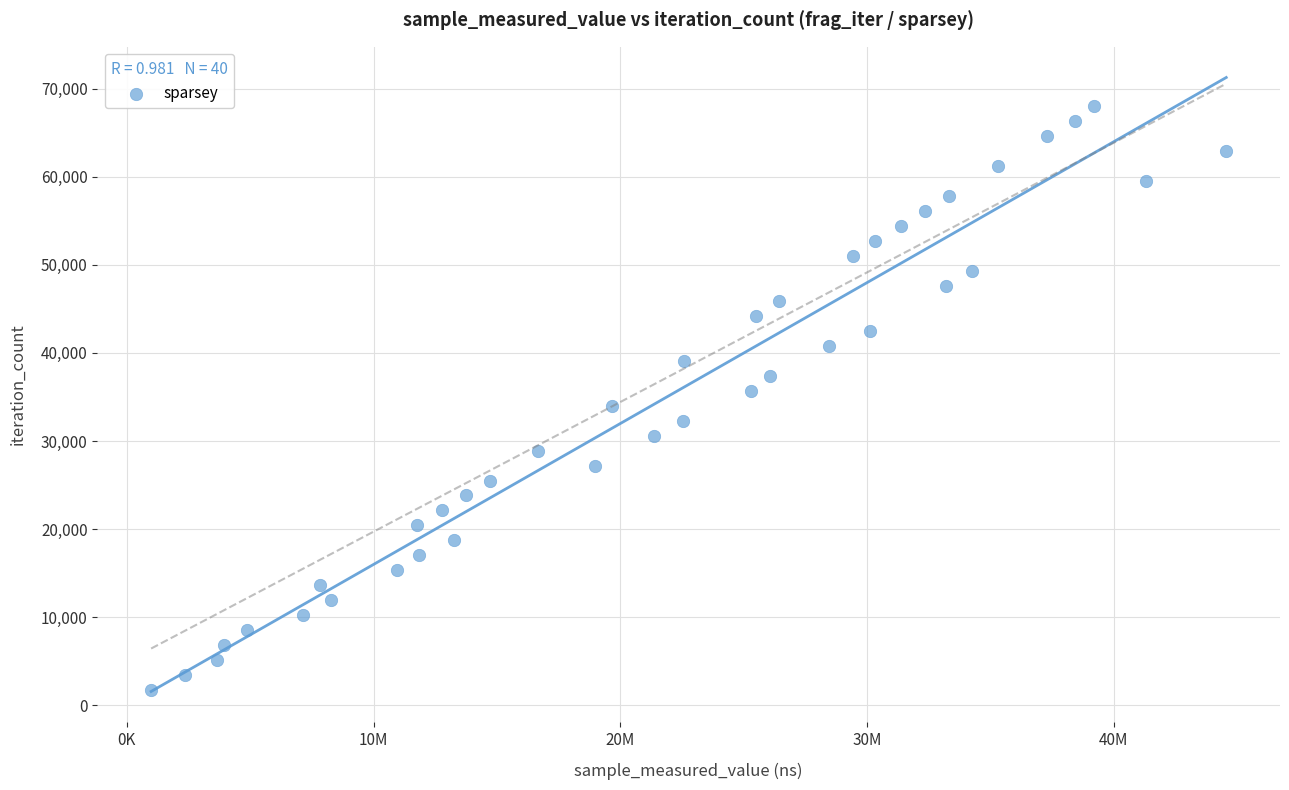

What is the range of X values (max minus min)?

43573000